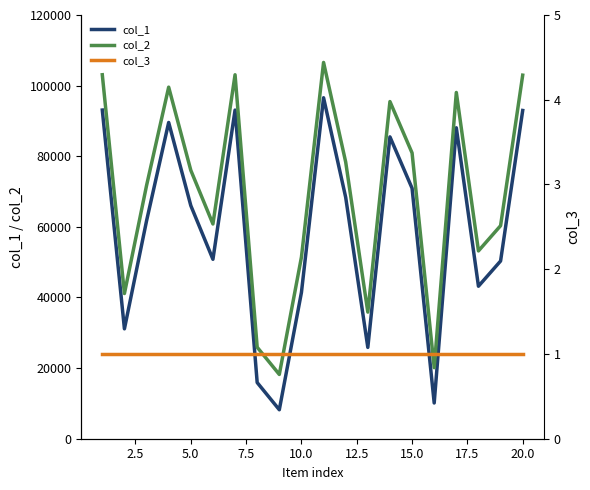

True or false: col_1 and col_2 intersect in this chart.

False